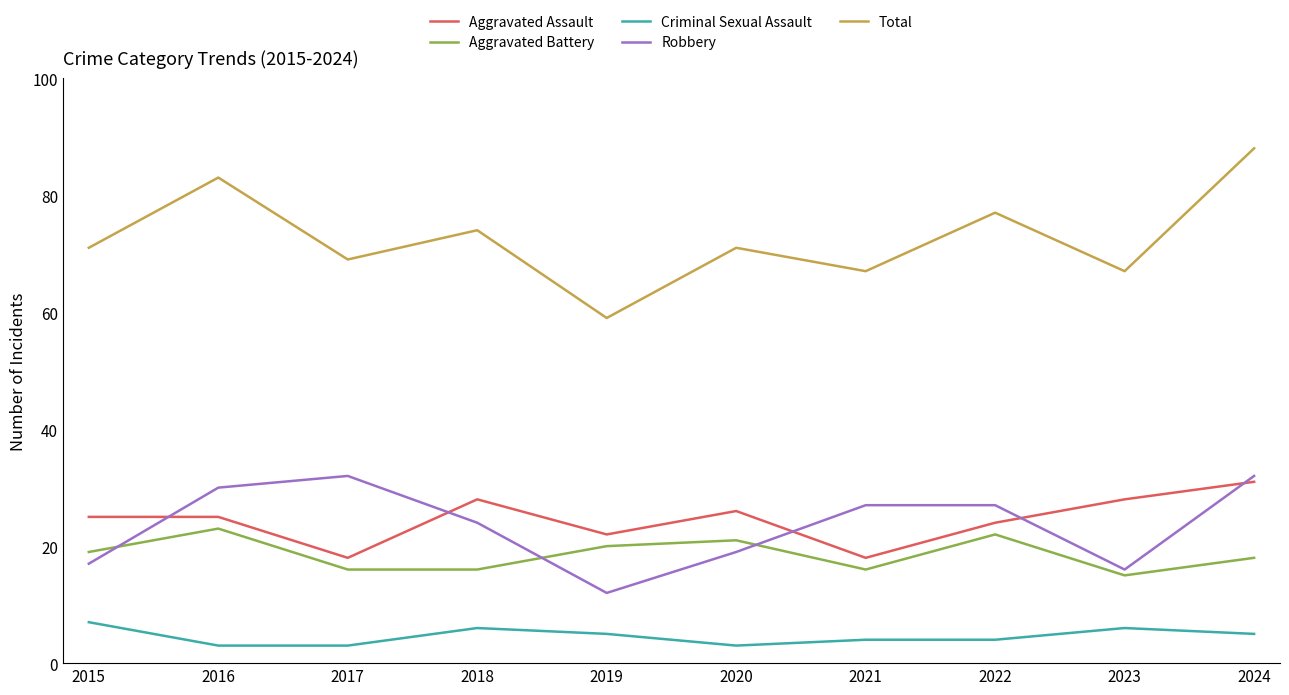

True or false: Aggravated Battery and Total cross at least once.

False